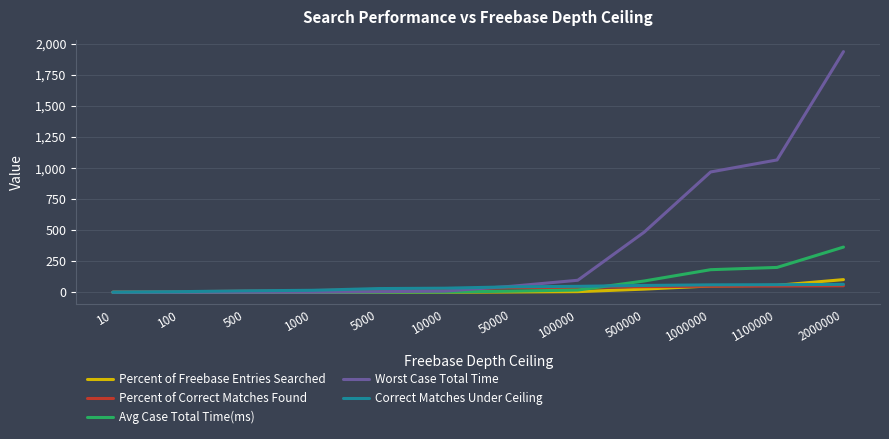

At which category is the sum across all series the highest?

2000000